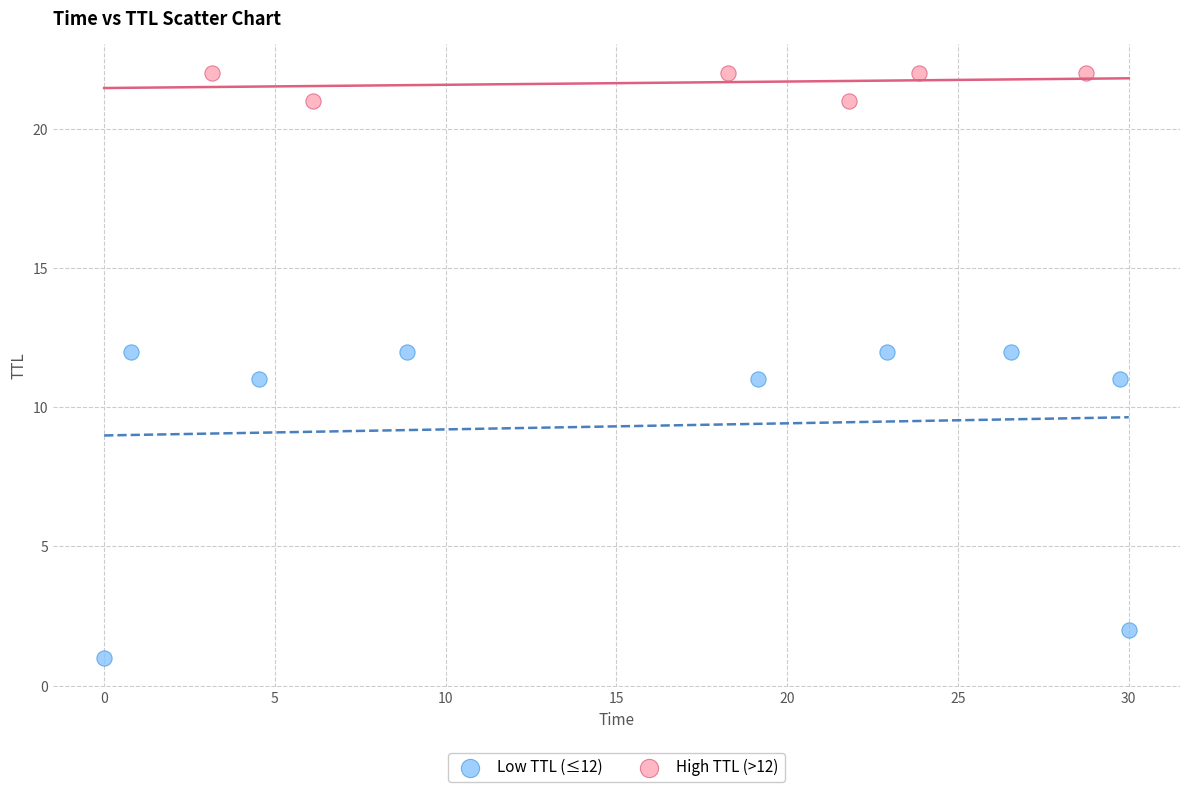

Which series reaches the maximum Y coordinate?

High TTL (>12)